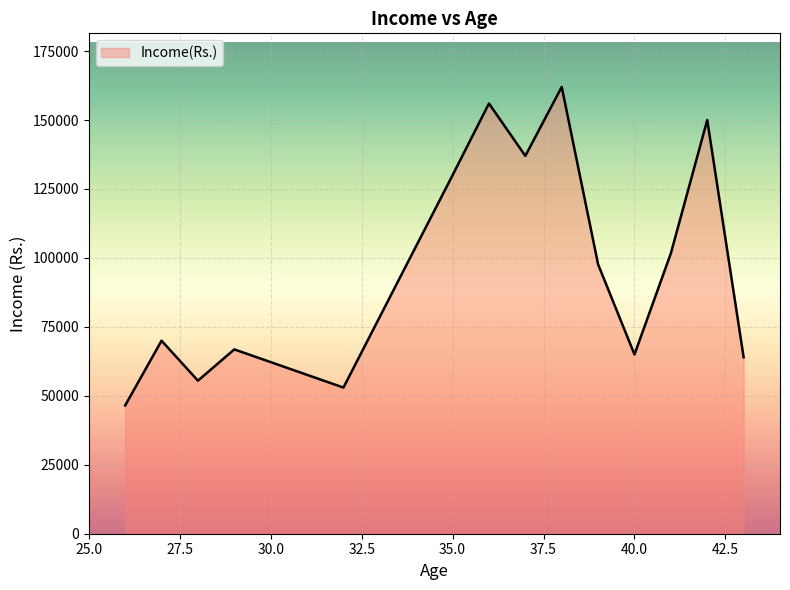

What is the maximum value shown in the chart?

162000.0